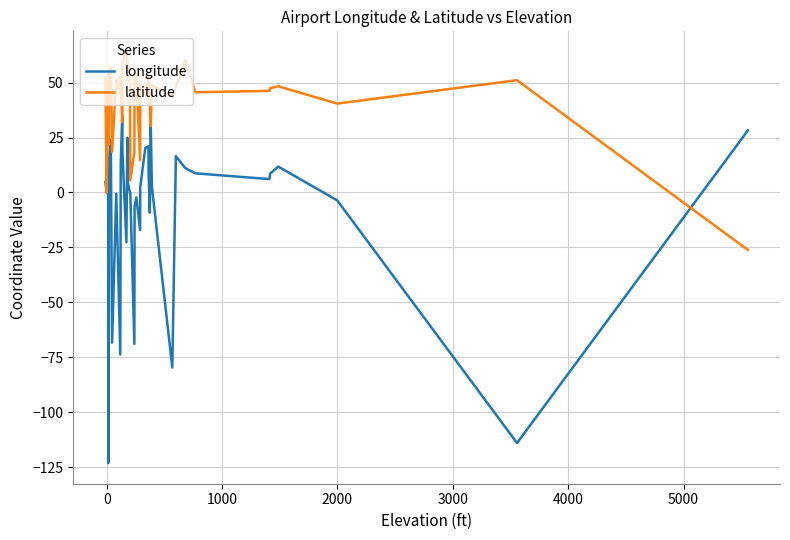

What is the smallest value displayed?

-123.2